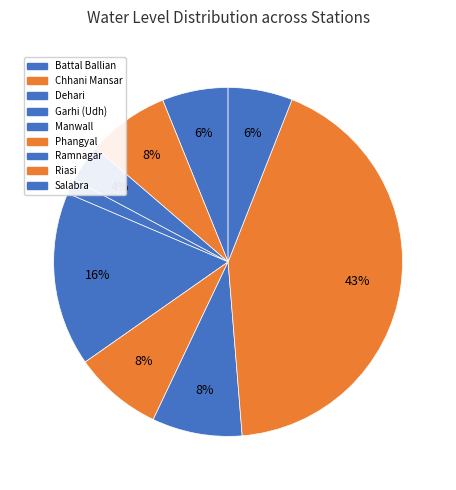

The Salabra slice represents 17% of the pie. True or false?

False